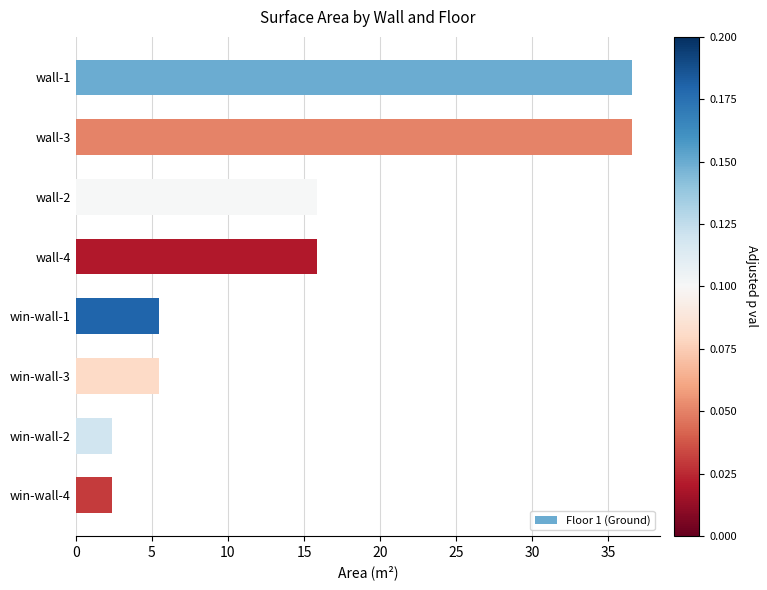

Count the number of categories in the chart.

8